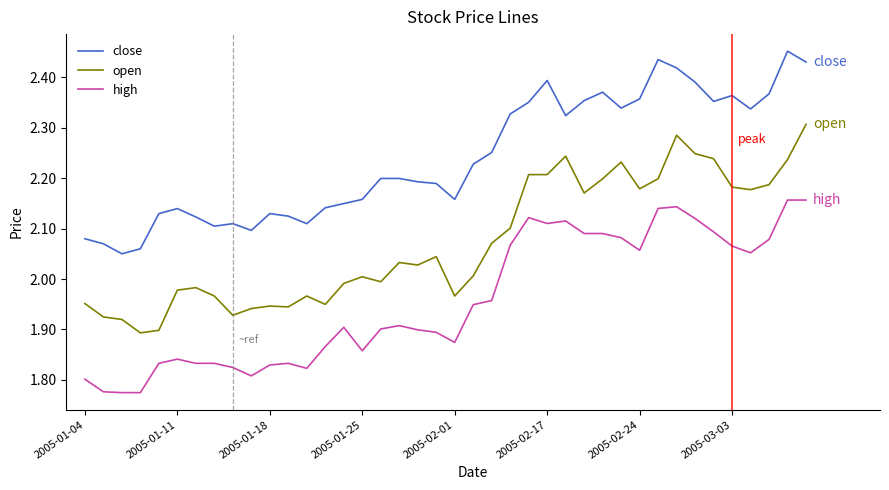

Which series has the largest total across all categories?

close